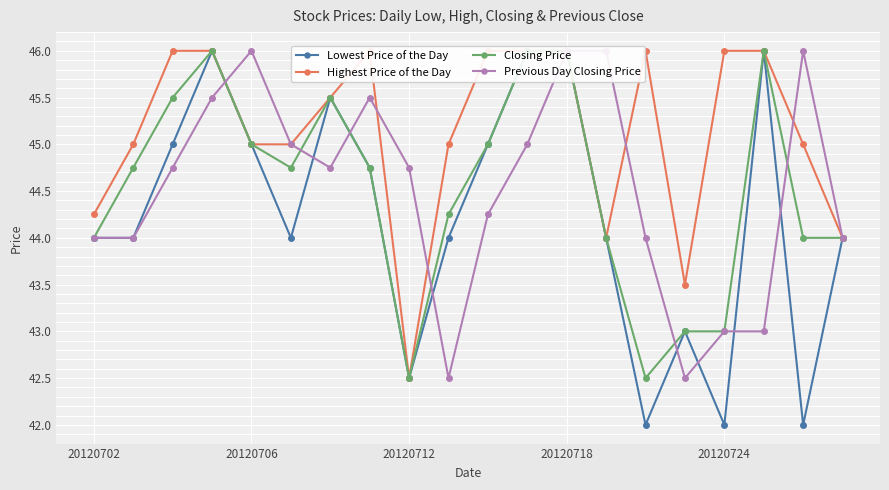

Which category has the lowest value in the Lowest Price of the Day series?

14